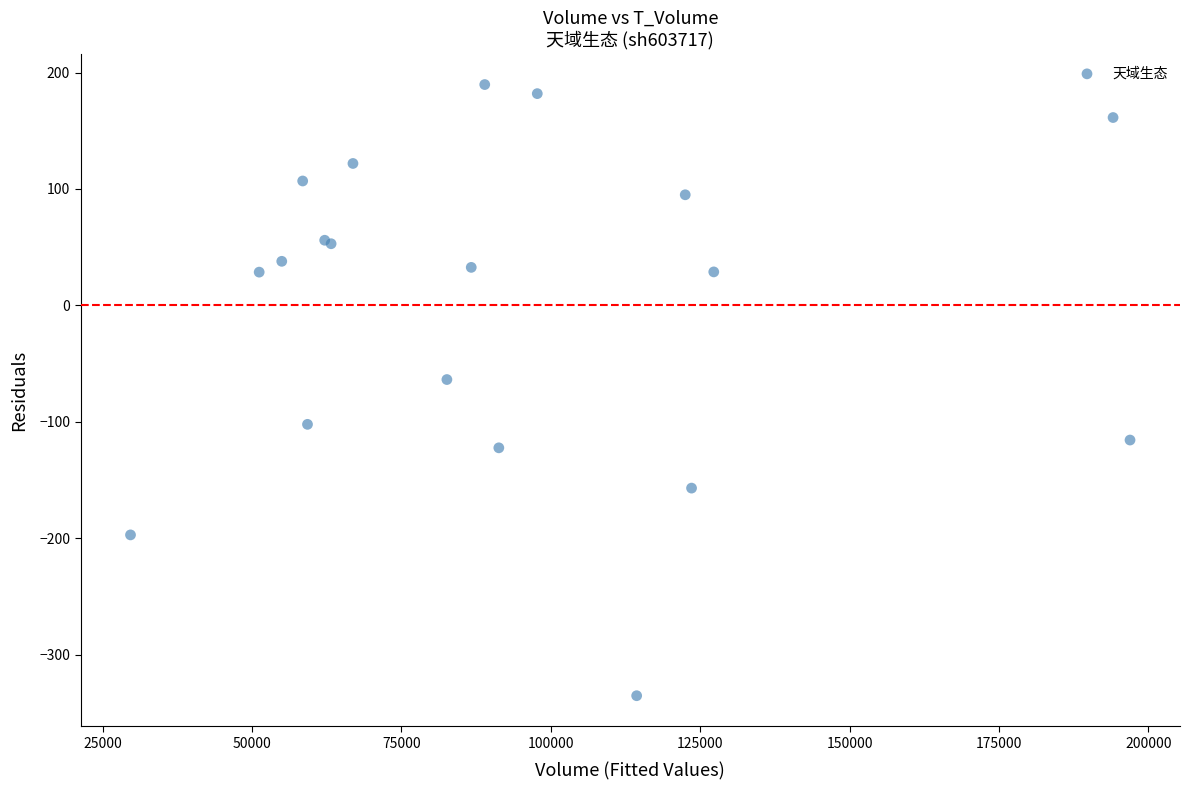

What Y value in the scatter plot is closest to -72?

-63.7